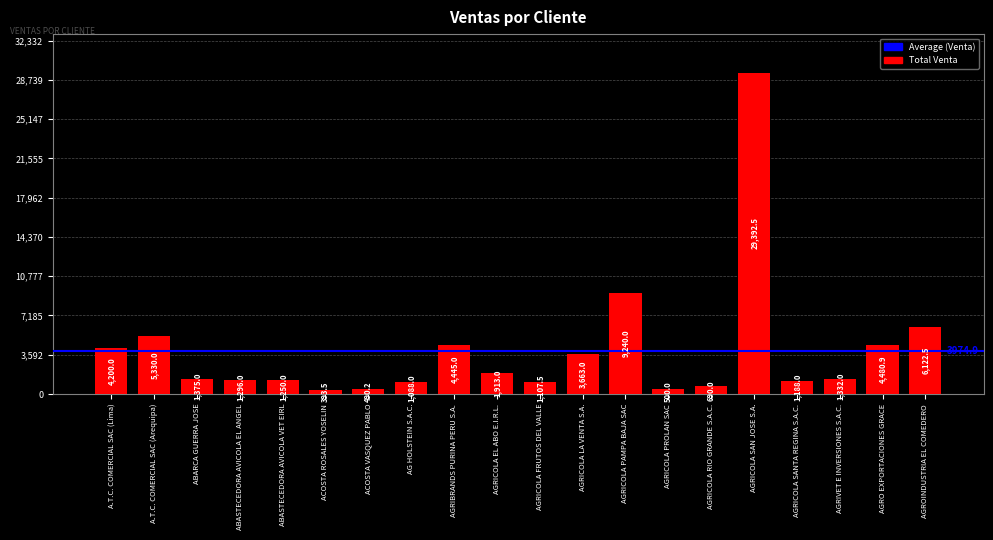

How many distinct data groups are displayed?

1